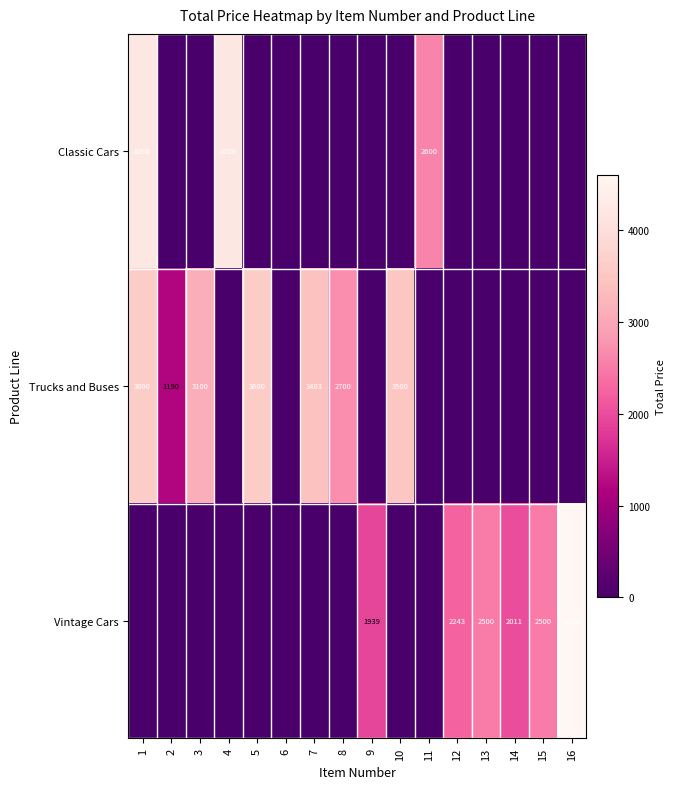

True or false: Trucks and Buses has a value of 3932 at 8.

False